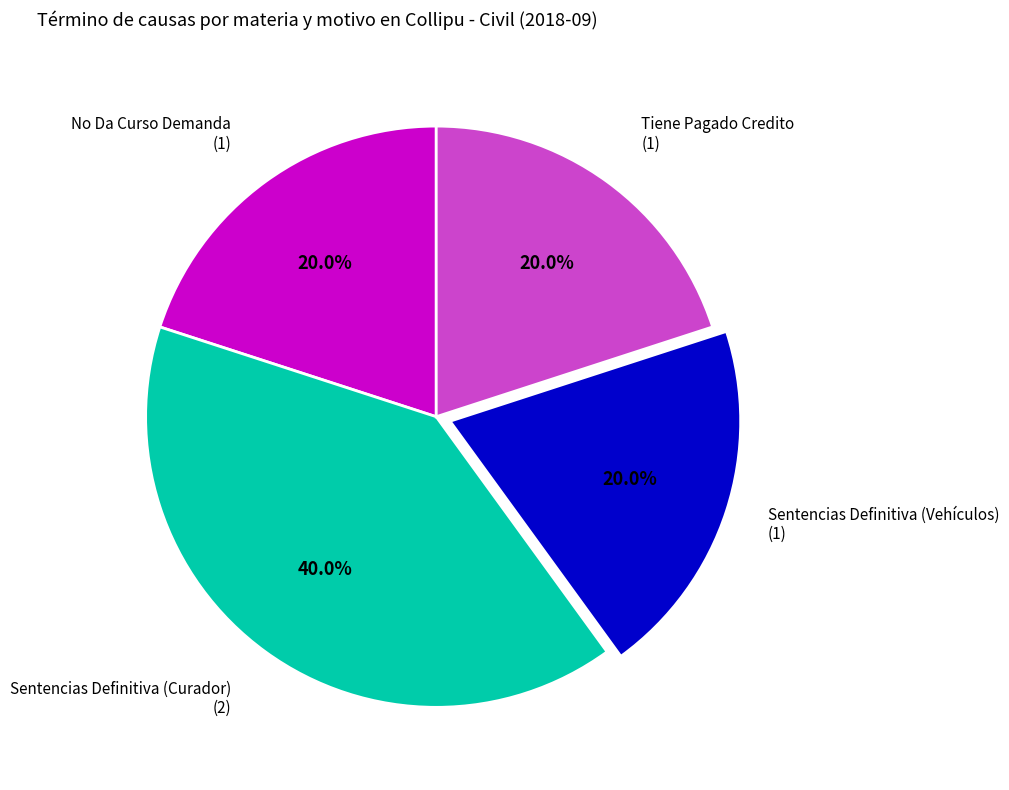

What portion of the pie excludes No Da Curso Demanda?

80.0%